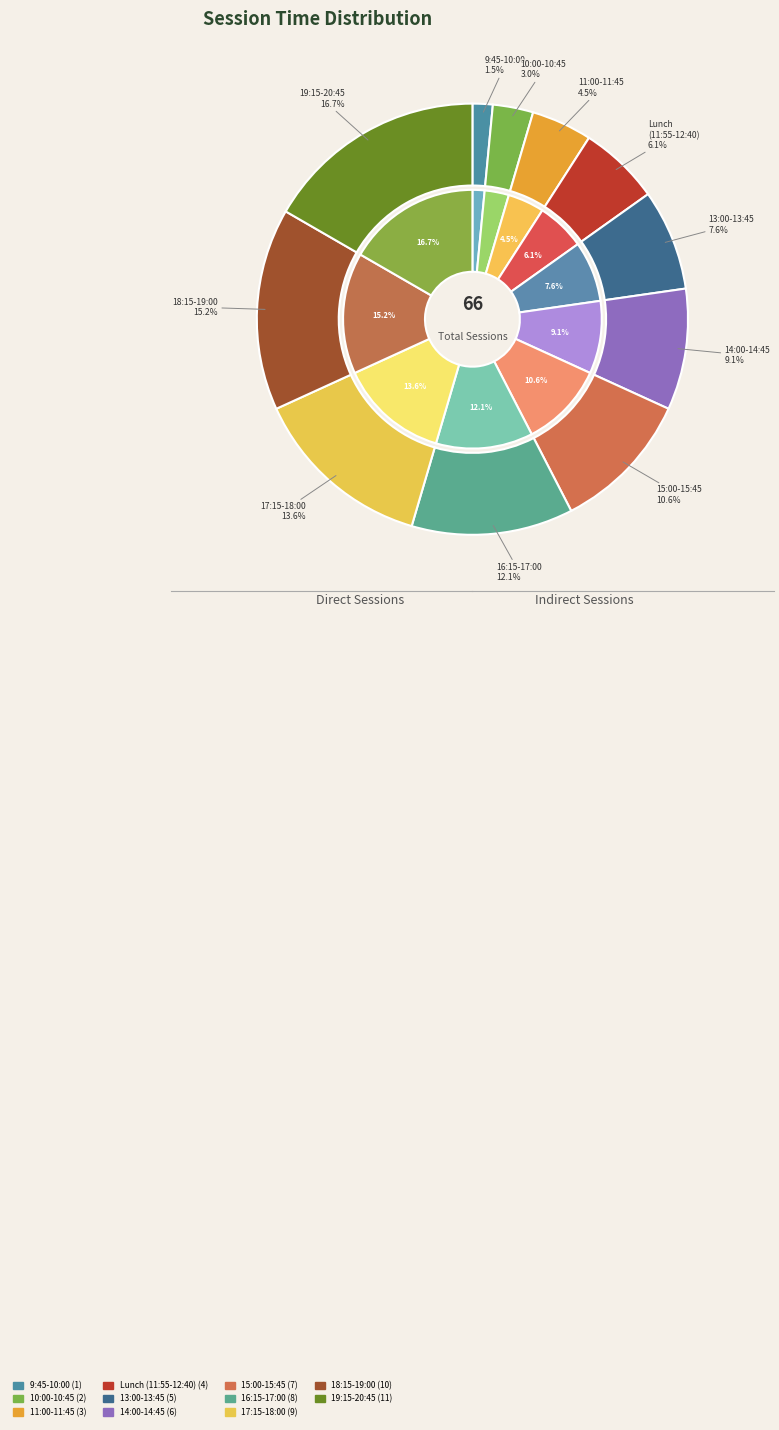

Is it true that 15:00 - 15:45 is 1% of the pie?

False